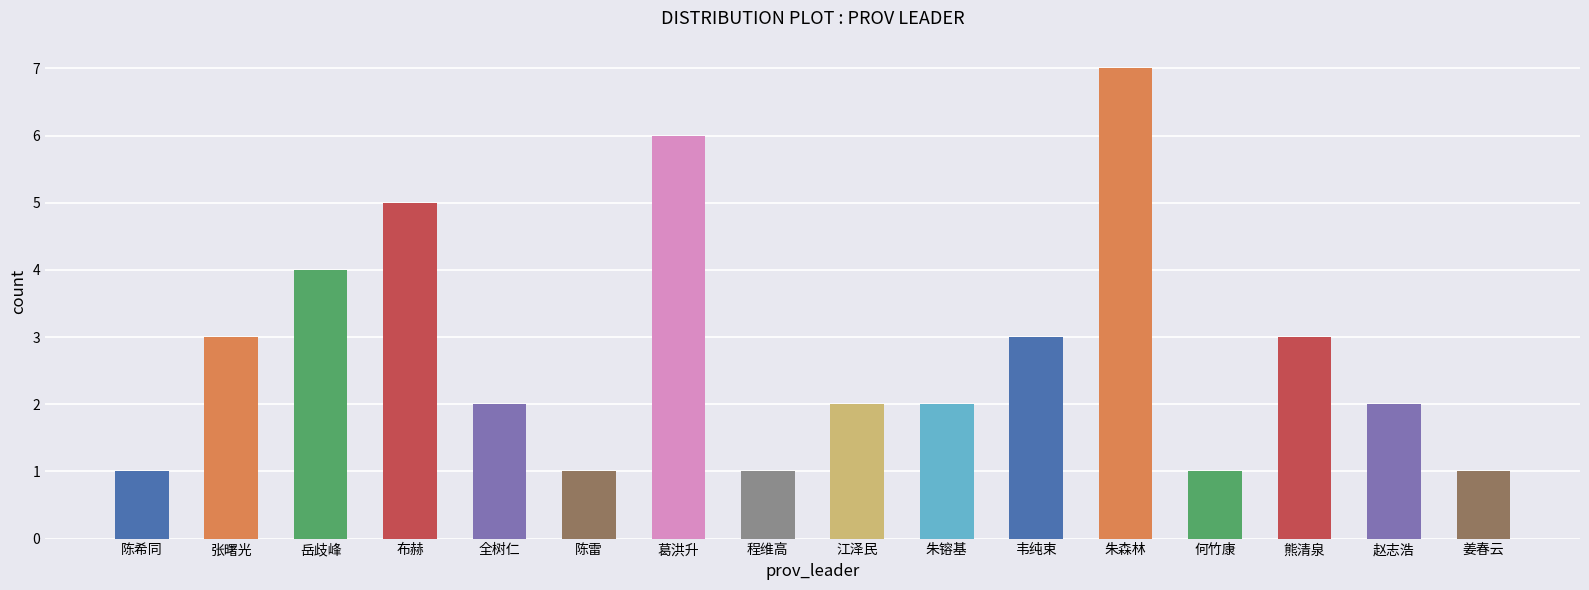

How many bars are there in total?

16